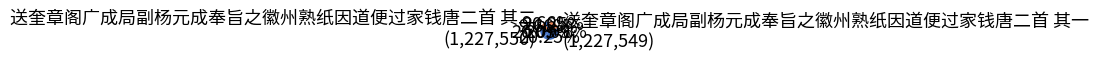

How many segments does this pie chart have?

6